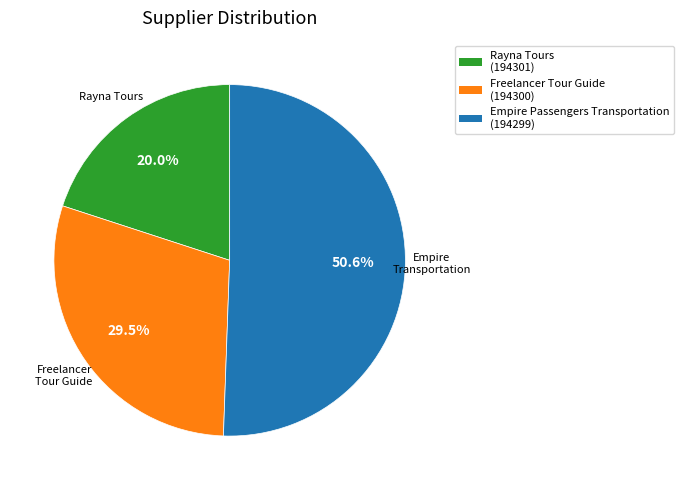

To the nearest percent, what is the combined percentage of Freelancer Tour Guide and Empire Passengers Transportation?

80%